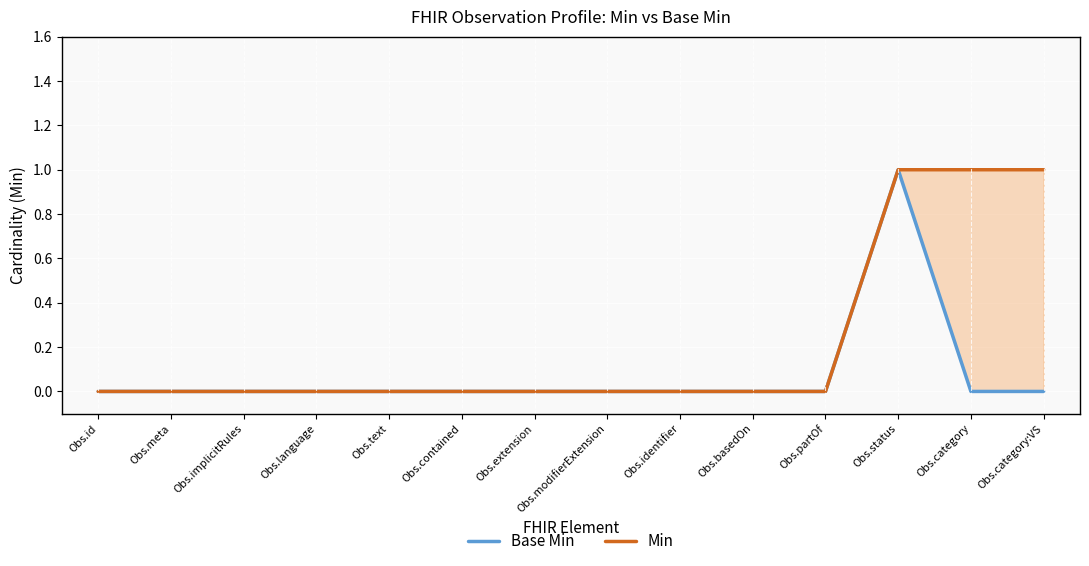

Reading left to right, what are all the values shown in this chart?

Base Min: 0	0	0	0	0	0	0	0	0	0	0	1	0	0
Min: 0	0	0	0	0	0	0	0	0	0	0	1	1	1